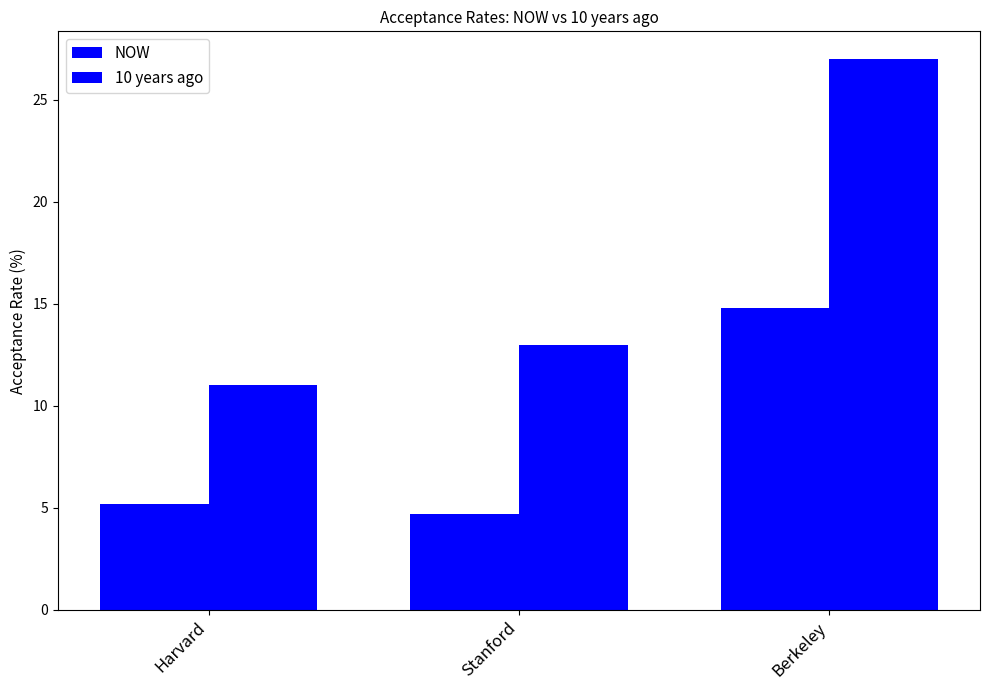

At which category is the sum across all series the highest?

Berkeley